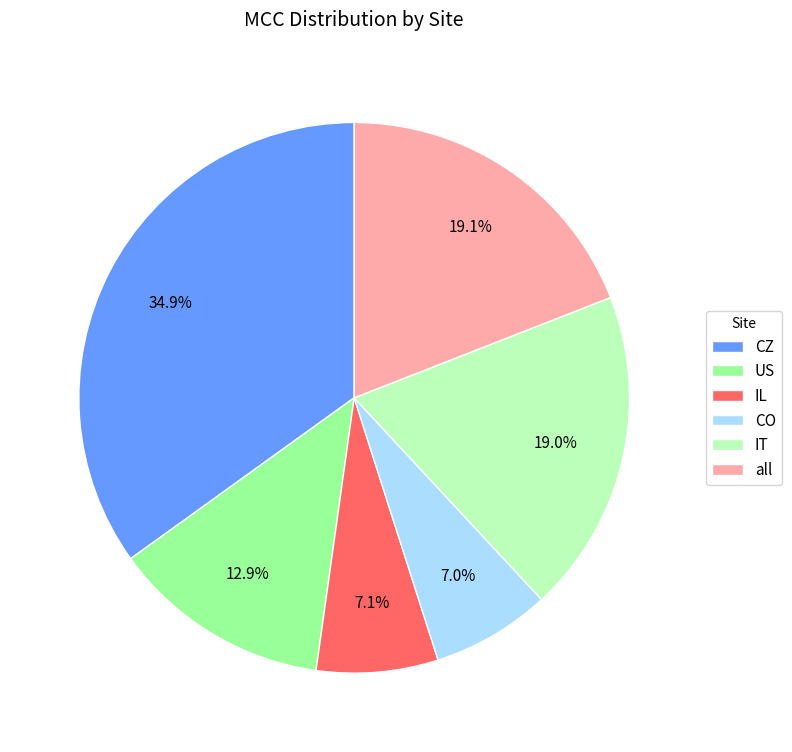

How many slices are in this pie chart?

6